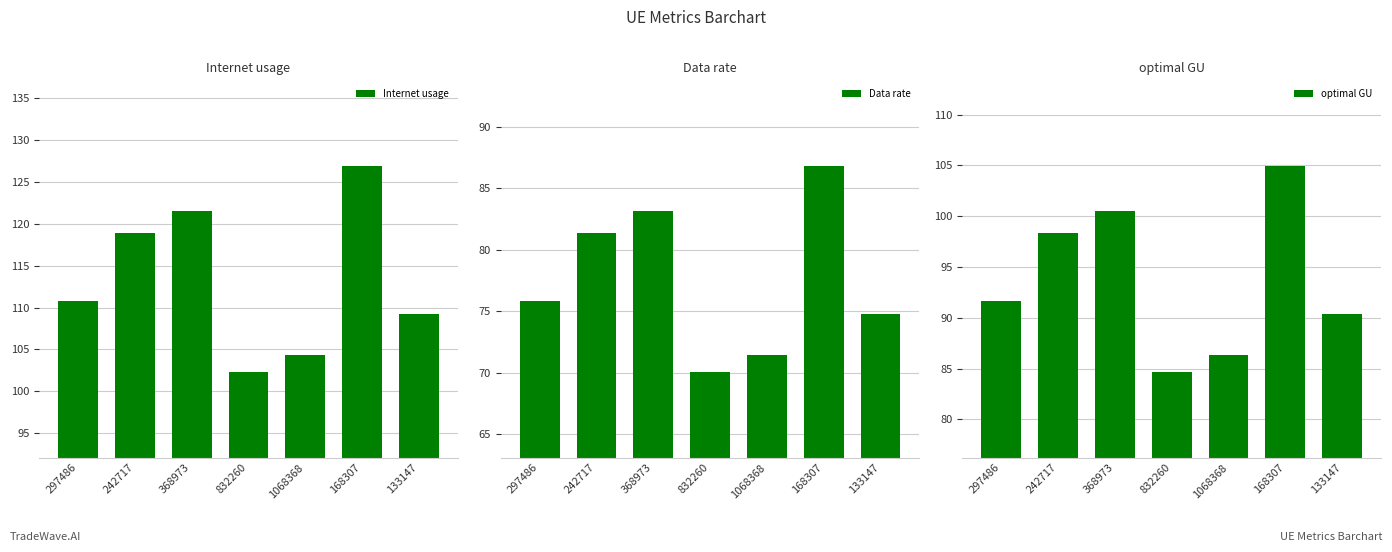

Which series has the largest total across all categories?

Internet usage